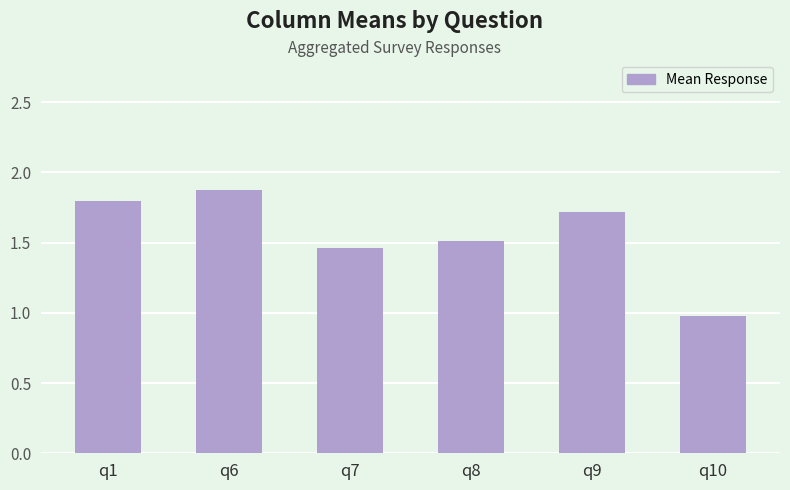

What is the sum of all values?

9.3